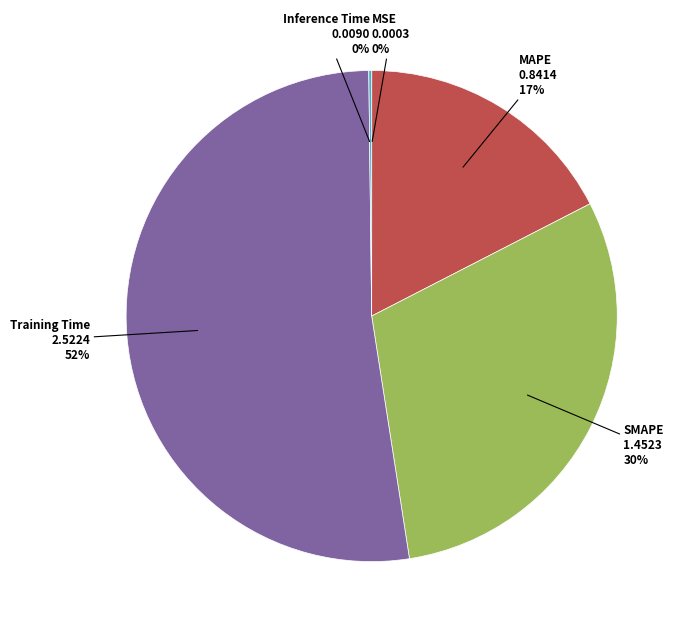

Is there any slice that represents more than half of the pie?

Yes